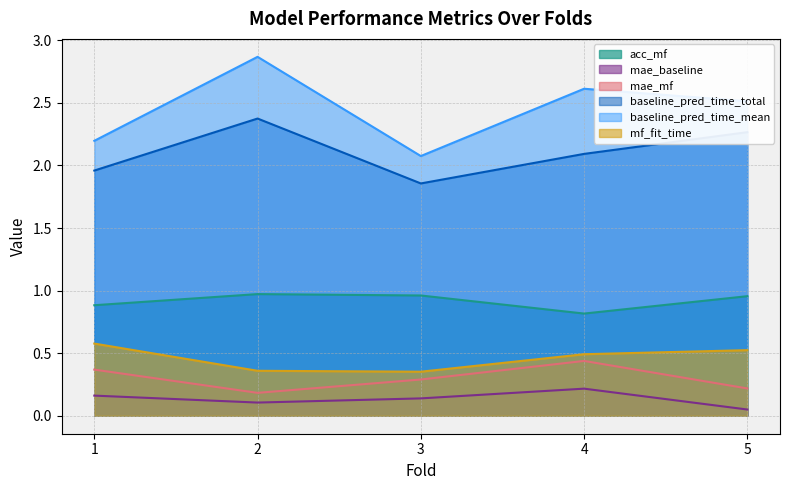

Reading left to right, list all the values displayed in this chart.

acc_mf: 1=0.9	2=1.0	3=1.0	4=0.8	5=1.0
mae_baseline: 1=0.2	2=0.1	3=0.1	4=0.2	5=0.1
mae_mf: 1=0.4	2=0.2	3=0.3	4=0.4	5=0.2
baseline_pred_time_total: 1=2.0	2=2.4	3=1.9	4=2.1	5=2.3
baseline_pred_time_mean: 1=2.2	2=2.9	3=2.1	4=2.6	5=2.5
mf_fit_time: 1=0.6	2=0.4	3=0.4	4=0.5	5=0.5